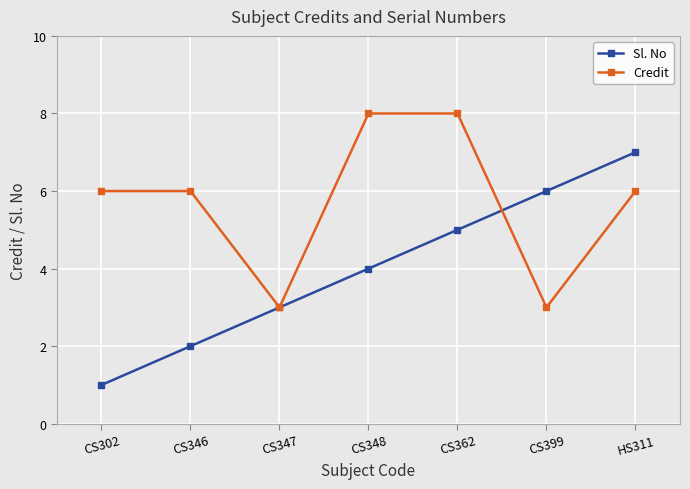

What is the difference between the Sl. No values at CS347 and HS311?

4